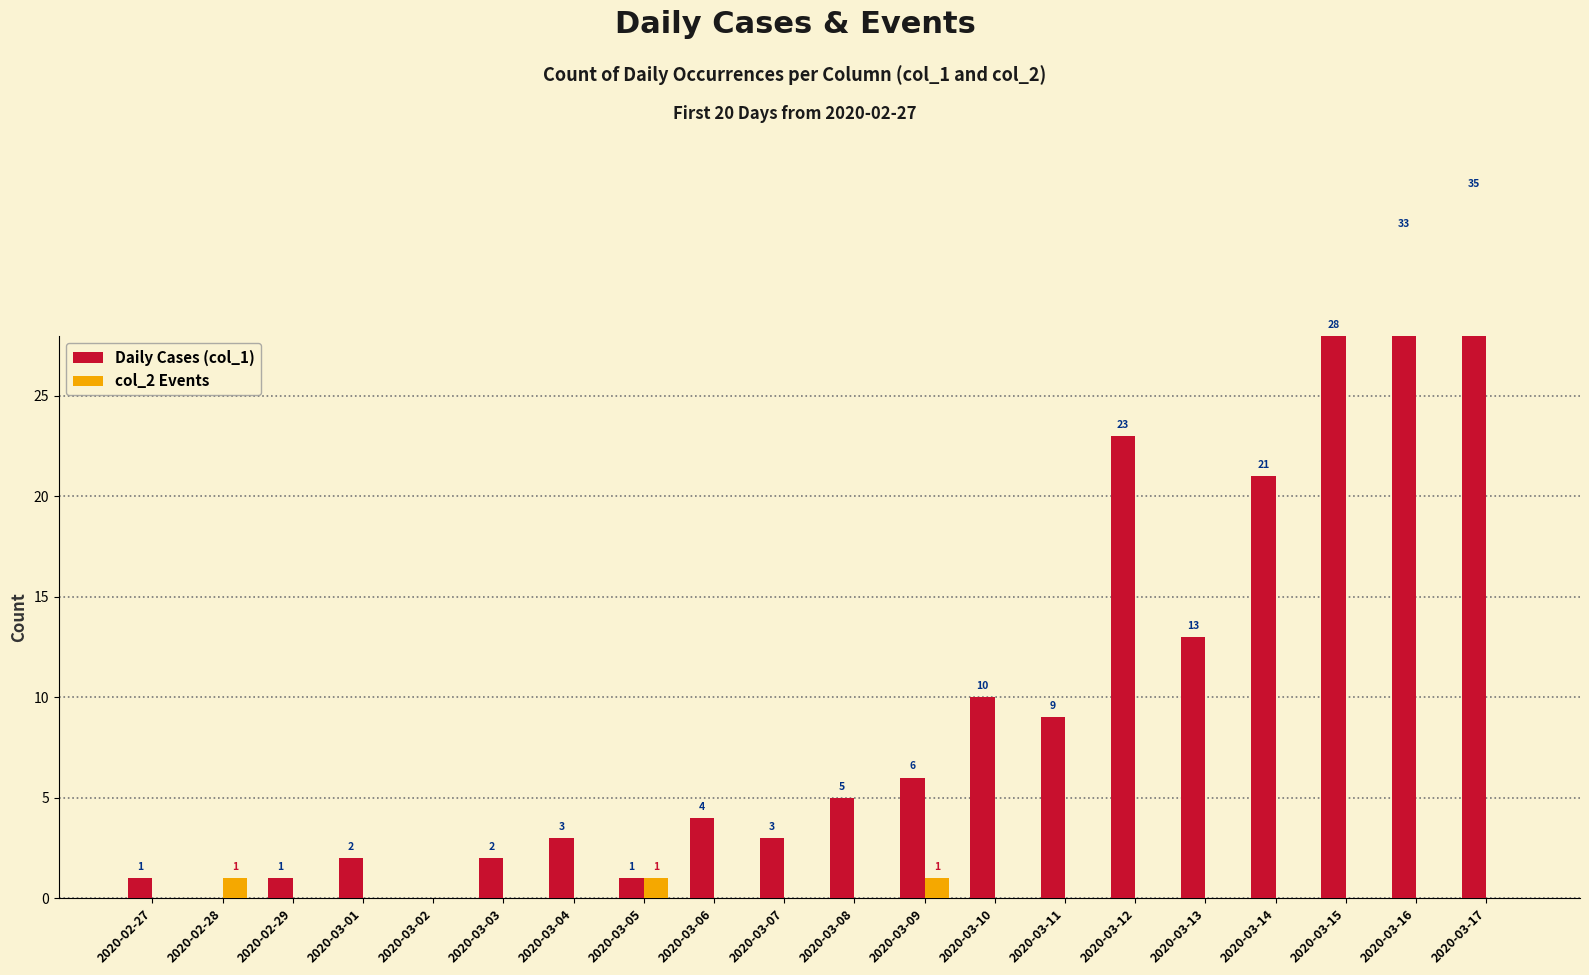

Rank the categories by Daily Cases (col_1) value from highest to lowest.

2020-03-17, 2020-03-16, 2020-03-15, 2020-03-12, 2020-03-14, 2020-03-13, 2020-03-10, 2020-03-11, 2020-03-09, 2020-03-08, 2020-03-06, 2020-03-04, 2020-03-07, 2020-03-01, 2020-03-03, 2020-02-27, 2020-02-29, 2020-03-05, 2020-02-28, 2020-03-02